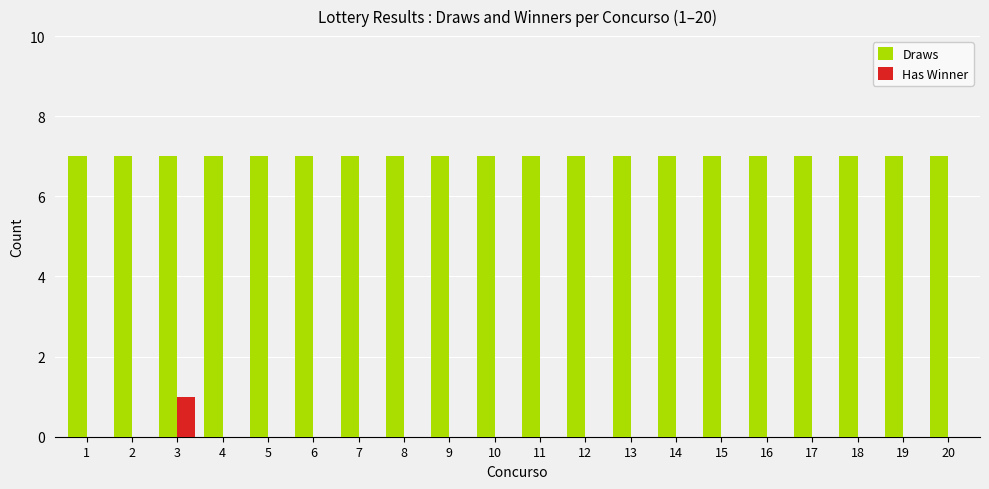

What is the sum of all Draws values?

140